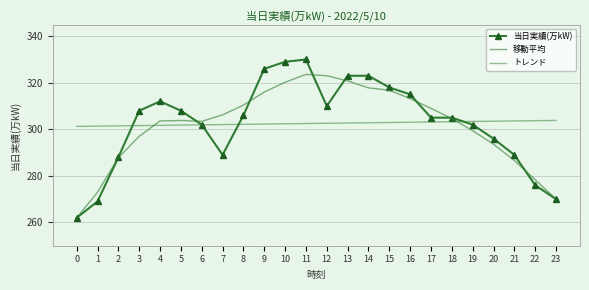

Reading left to right, transcribe all the data shown in this chart.

当日実績(万kW): 0=262.0	1=269.0	2=288.0	3=308.0	4=312.0	5=308.0	6=302.0	7=289.0	8=306.0	9=326.0	10=329.0	11=330.0	12=310.0	13=323.0	14=323.0	15=318.0	16=315.0	17=305.0	18=305.0	19=302.0	20=296.0	21=289.0	22=276.0	23=270.0
移動平均: 0=262.0	1=273.0	2=287.8	3=297.0	4=303.6	5=303.8	6=303.4	7=306.2	8=310.4	9=316.0	10=320.2	11=323.6	12=323.0	13=320.8	14=317.8	15=316.8	16=313.2	17=309.0	18=304.6	19=299.4	20=293.6	21=286.6	22=278.3	23=270.0
トレンド: 0=301.3	1=301.4	2=301.5	3=301.6	4=301.7	5=301.8	6=301.9	7=302.0	8=302.2	9=302.3	10=302.4	11=302.5	12=302.6	13=302.7	14=302.8	15=302.9	16=303.0	17=303.2	18=303.3	19=303.4	20=303.5	21=303.6	22=303.7	23=303.8